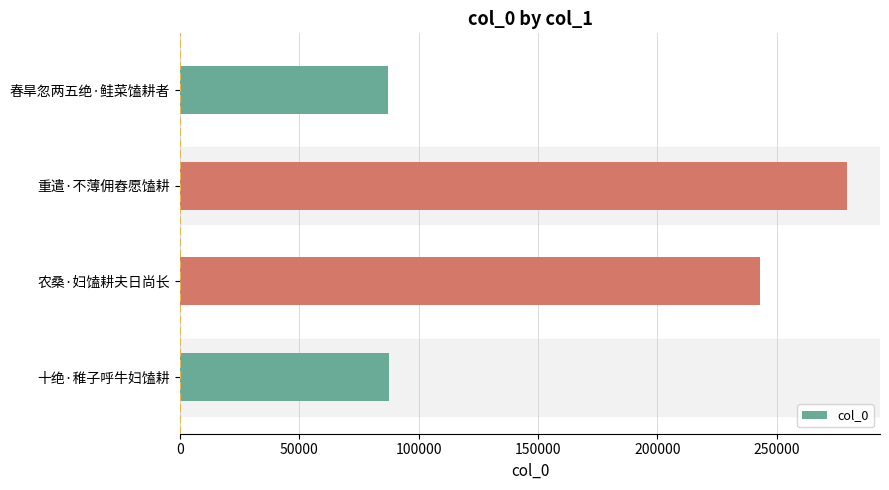

Count the number of data series in this chart.

1